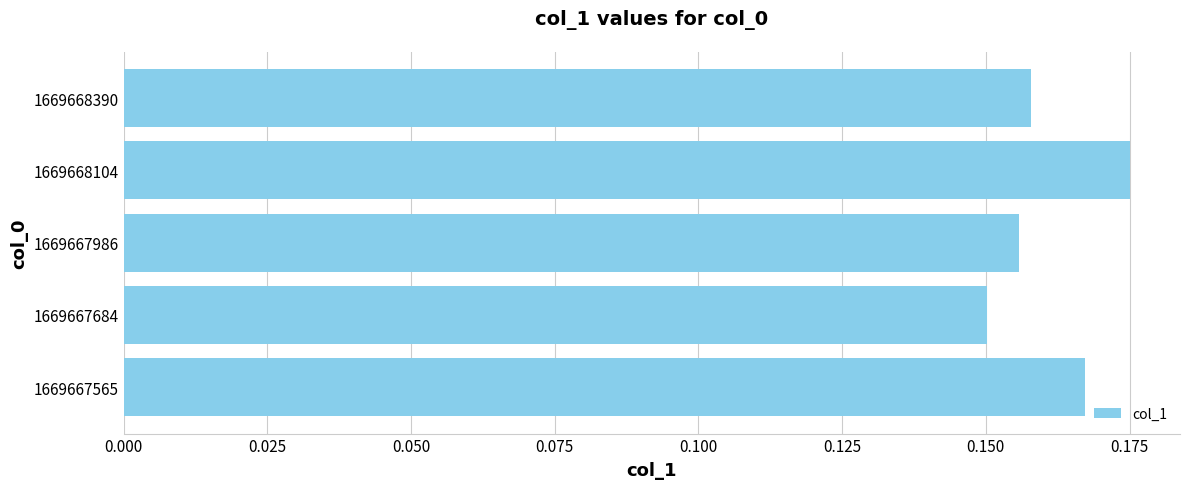

At which category does the chart reach its peak across all series?

1669668104